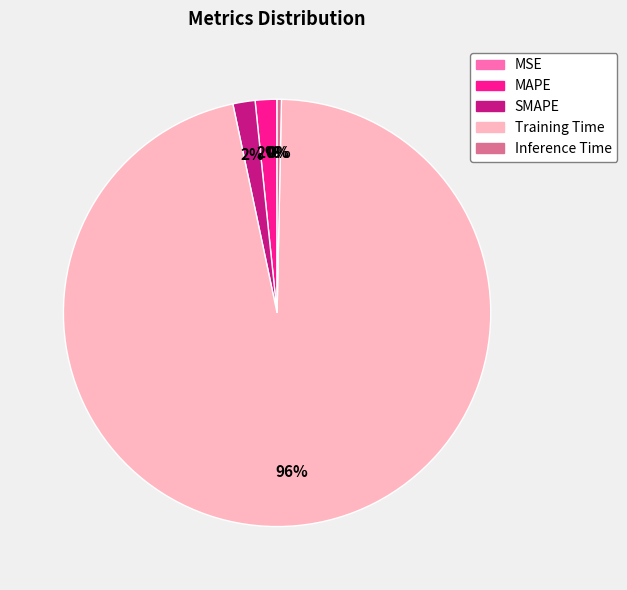

Does Training Time account for over 50% of the chart?

Yes